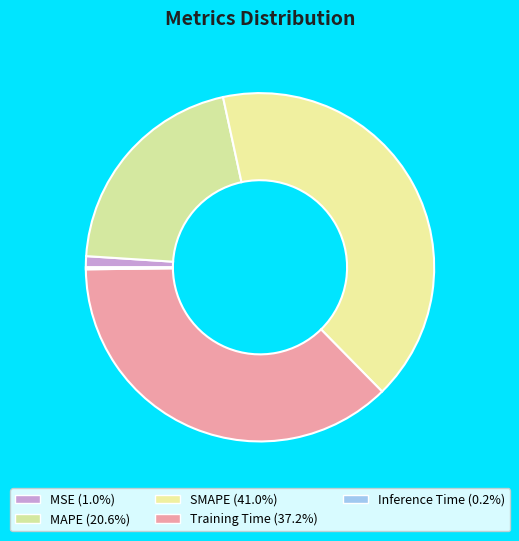

True or false: MAPE accounts for 21% of the total.

True